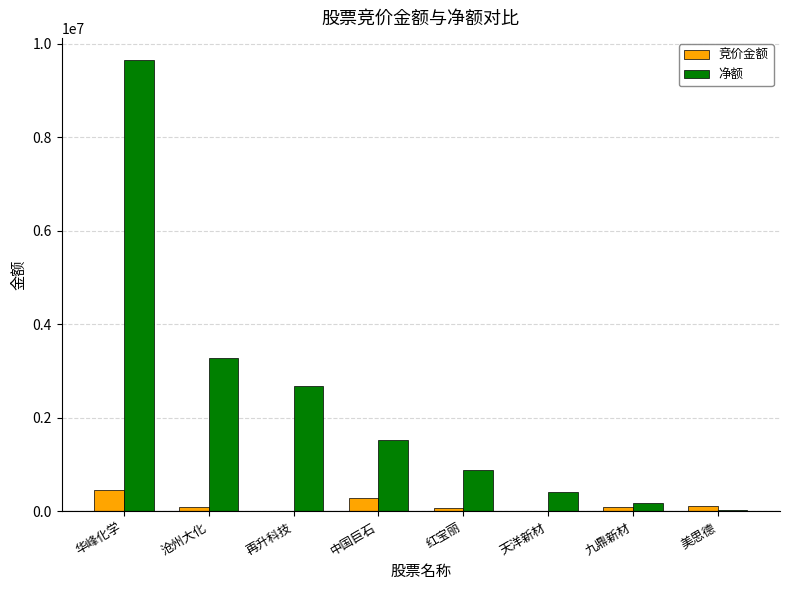

Which series changed the most between 沧州大化 and 九鼎新材?

净额